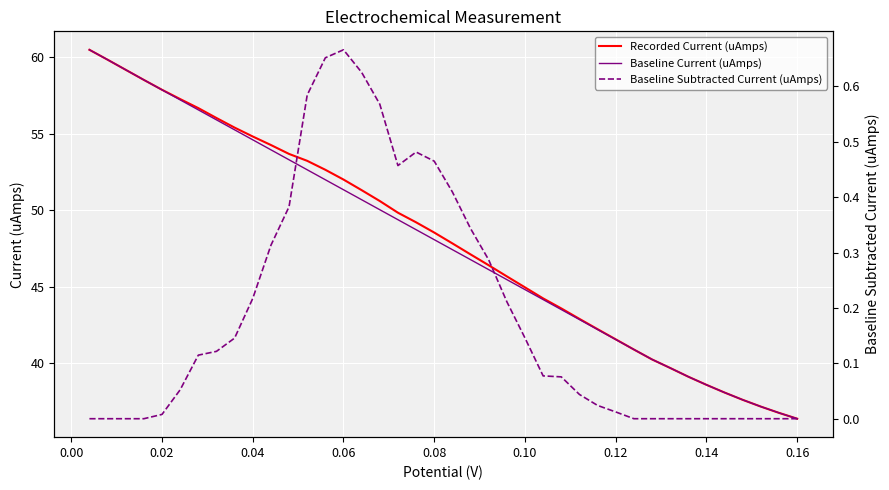

What is the lowest value of the Recorded Current (uAmps) series?

36.4